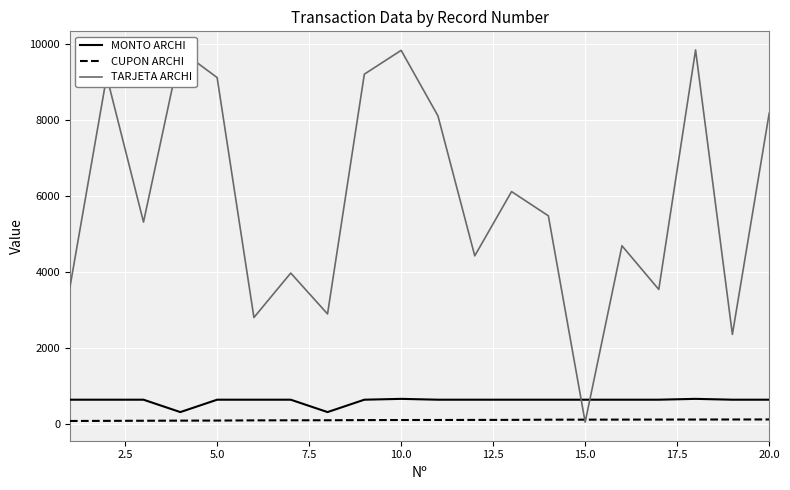

Rank the series by their maximum value, from lowest to highest.

CUPON ARCHI, MONTO ARCHI, TARJETA ARCHI